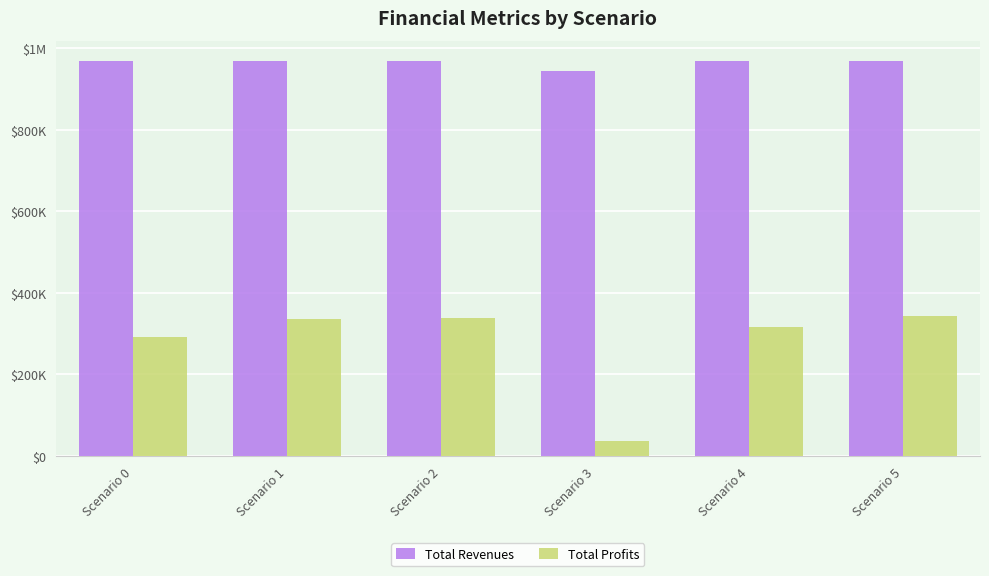

Which has a higher value, Scenario 0 or Scenario 1?

Scenario 1